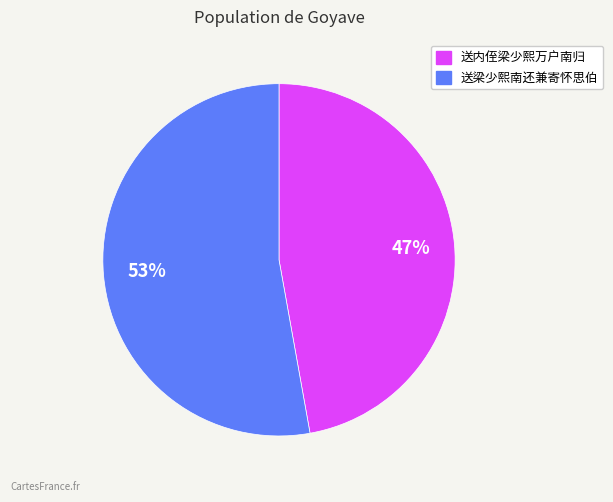

Rank the categories by value from highest to lowest.

送梁少熙南还兼寄怀思伯, 送内侄梁少熙万户南归